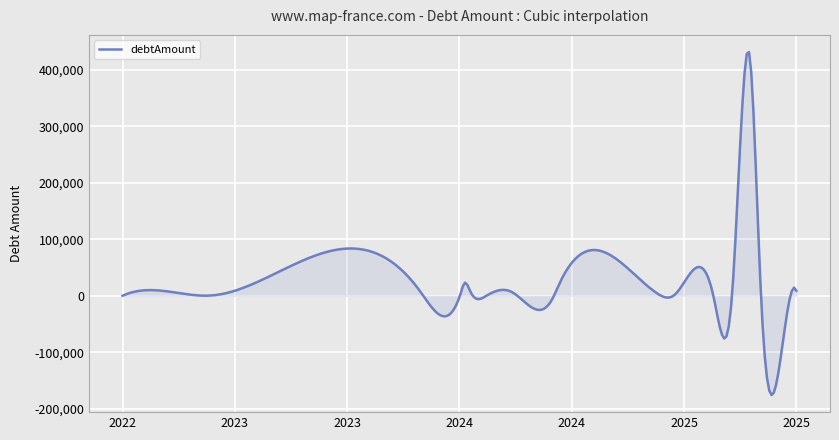

What is the difference between the maximum and second lowest values?

603195.2